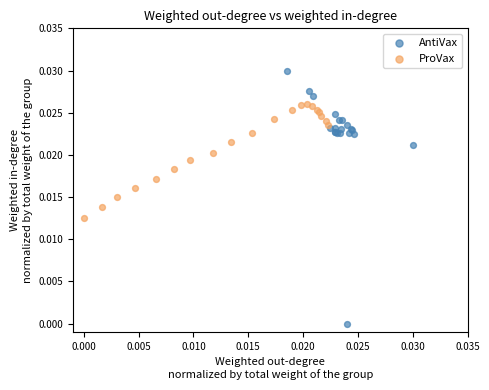

Which series has the widest spread of Y values?

AntiVax